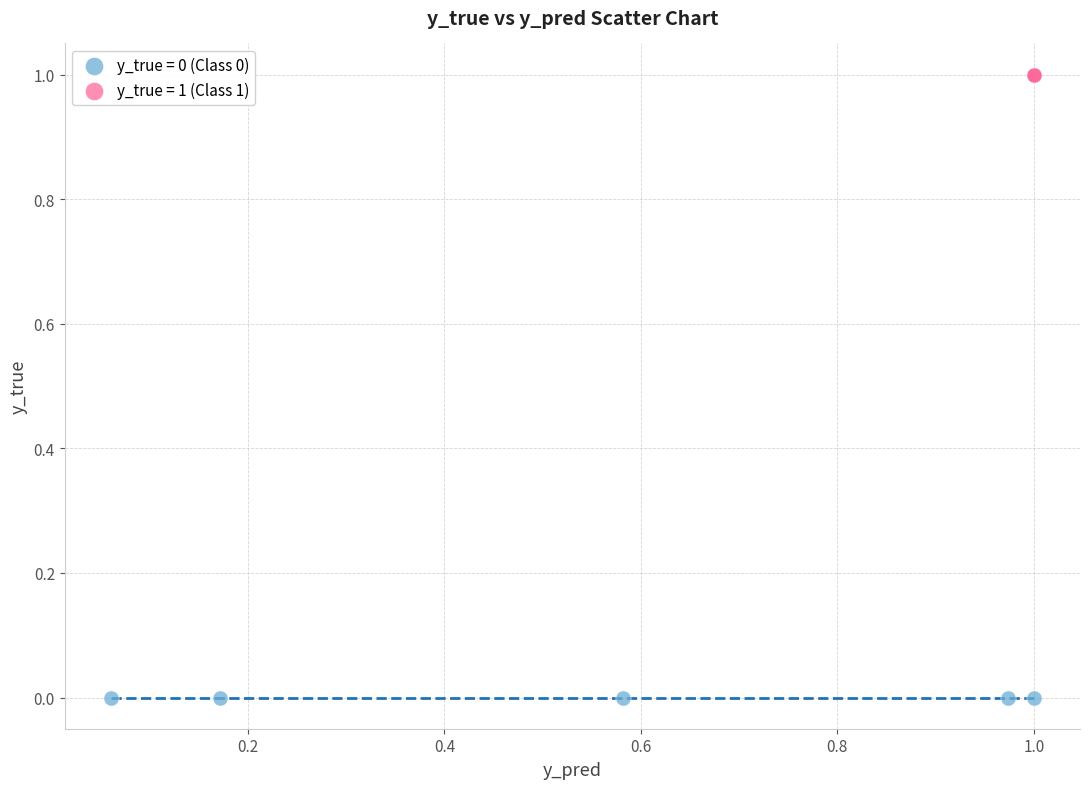

Which series contains the lowest Y value?

y_true = 0 (Class 0)